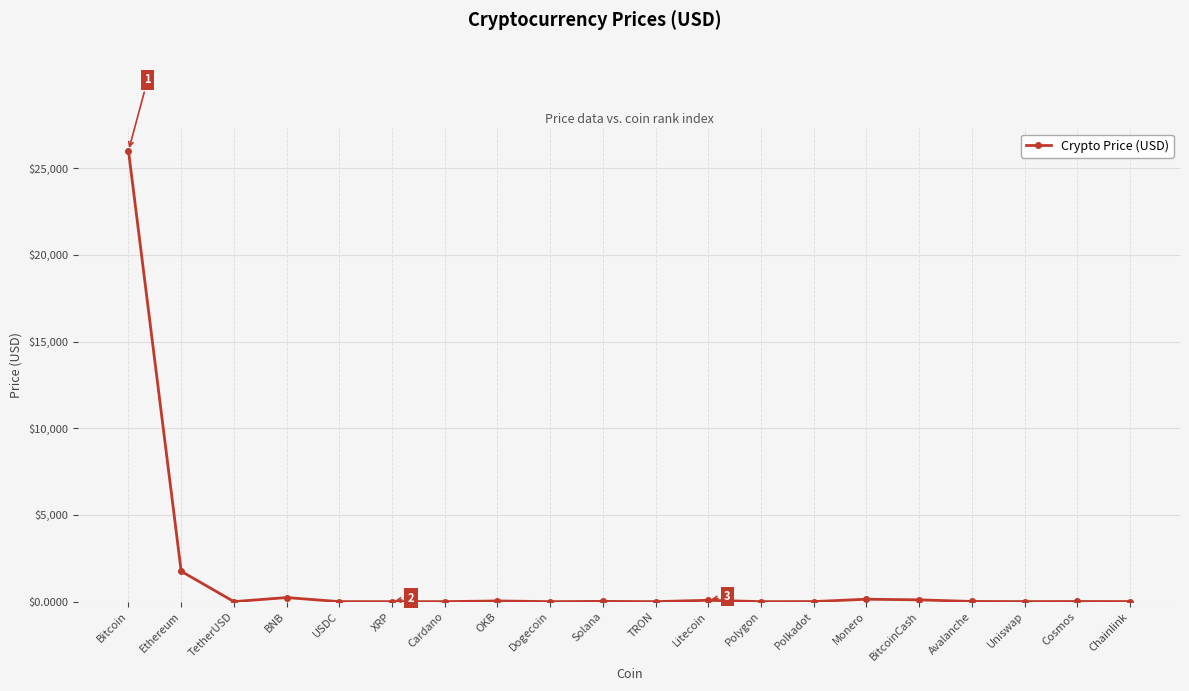

Count the number of values greater than 8.

10